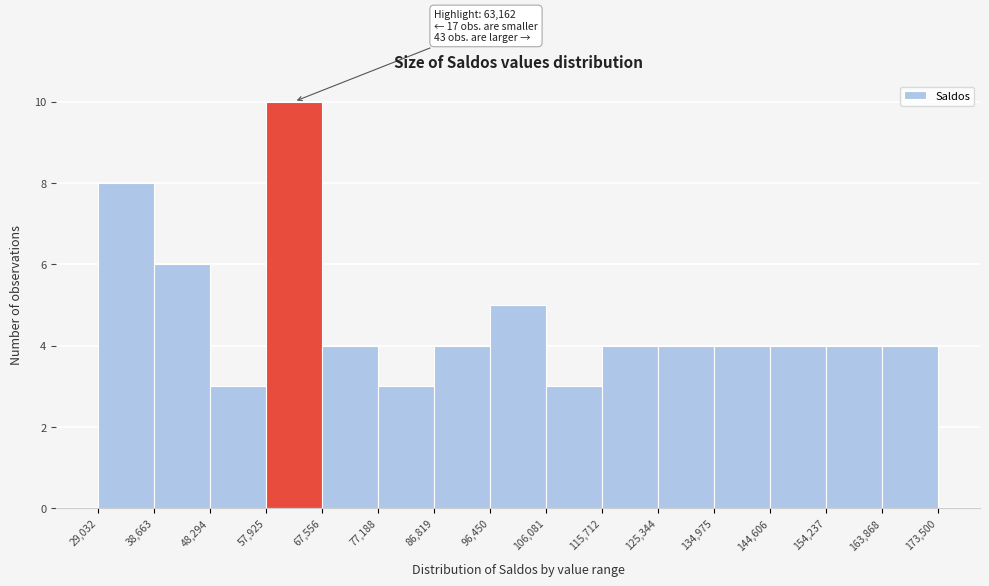

Which range on the x-axis has the tallest bar?

57,925 to 67,556